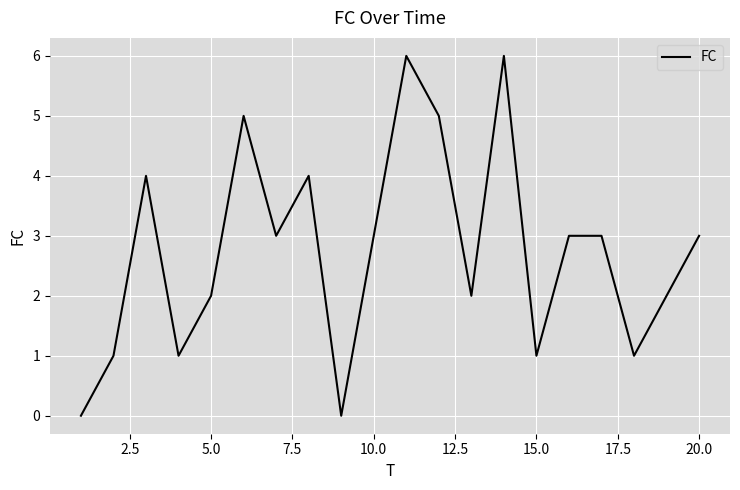

What is the maximum value shown in the chart?

6